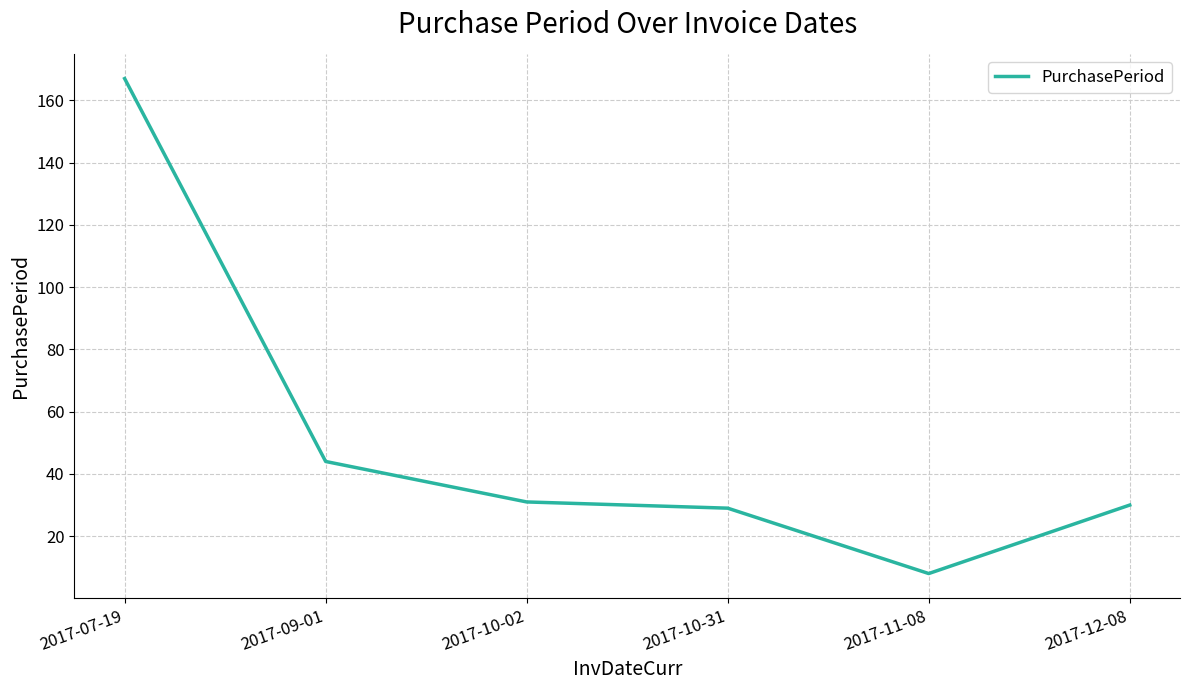

Where does the data first go above 31?

2017-07-19